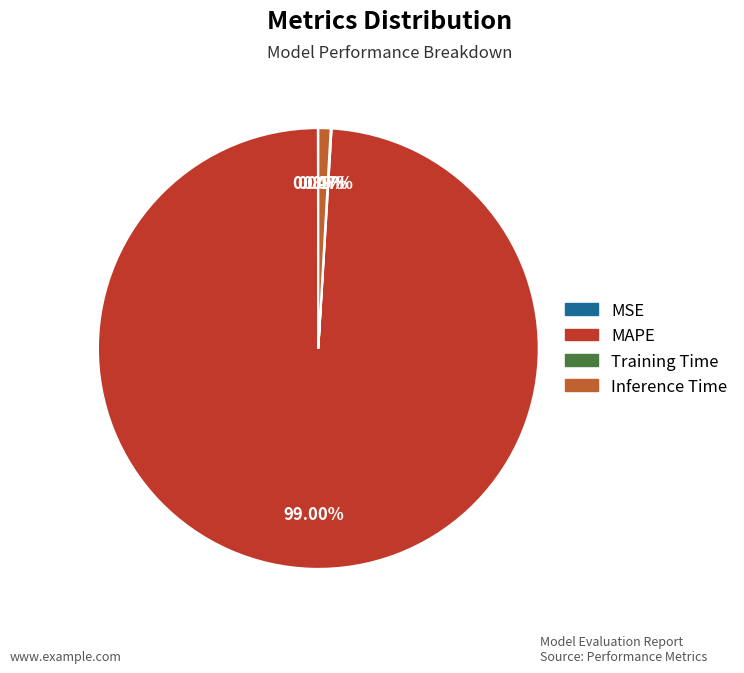

Is the sum of MAPE and Inference Time greater than half?

Yes